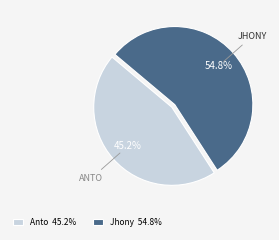

Which category has the smallest portion of the pie?

Anto